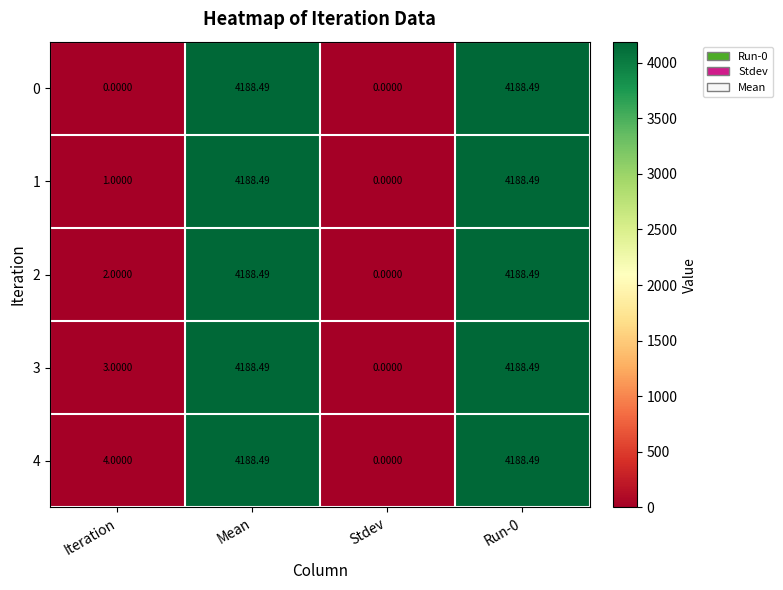

At which label does 4 reach its minimum?

Stdev